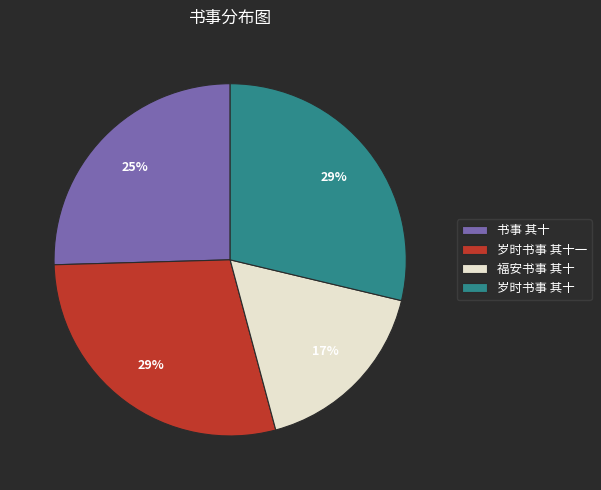

To the nearest percent, what is the difference between the 福安书事 其十 and 岁时书事 其十 slice percentages?

12%